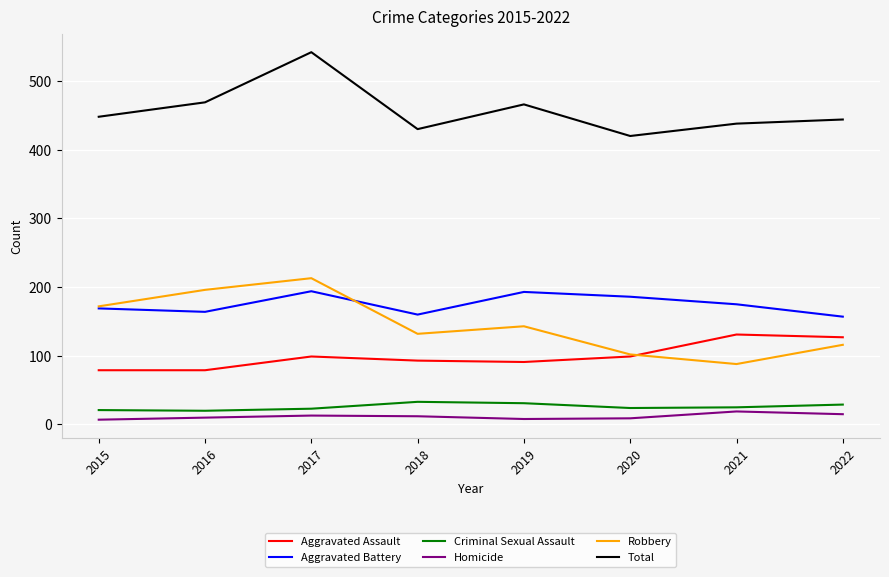

Is this an area chart (filled region under the line)?

No